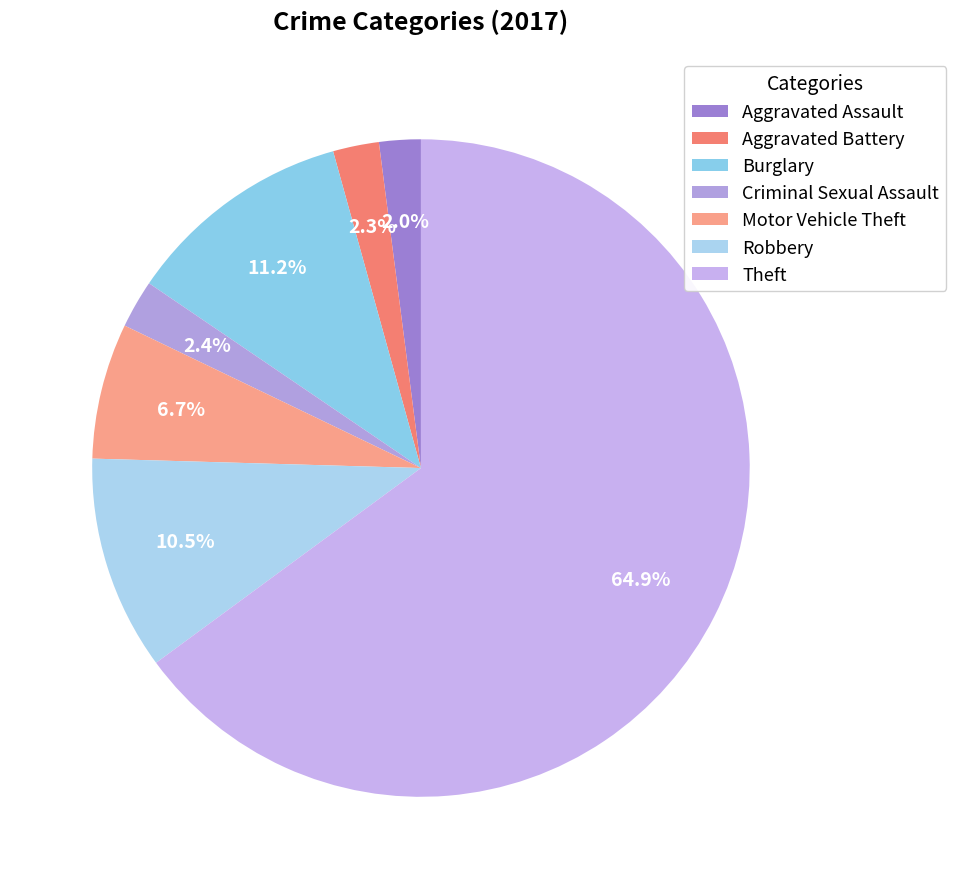

How many slices are in this pie chart?

7